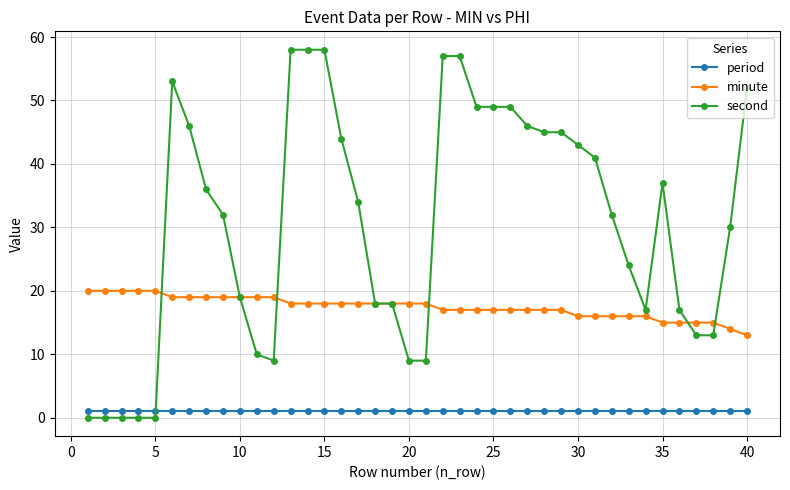

Which series has the widest spread of values?

second